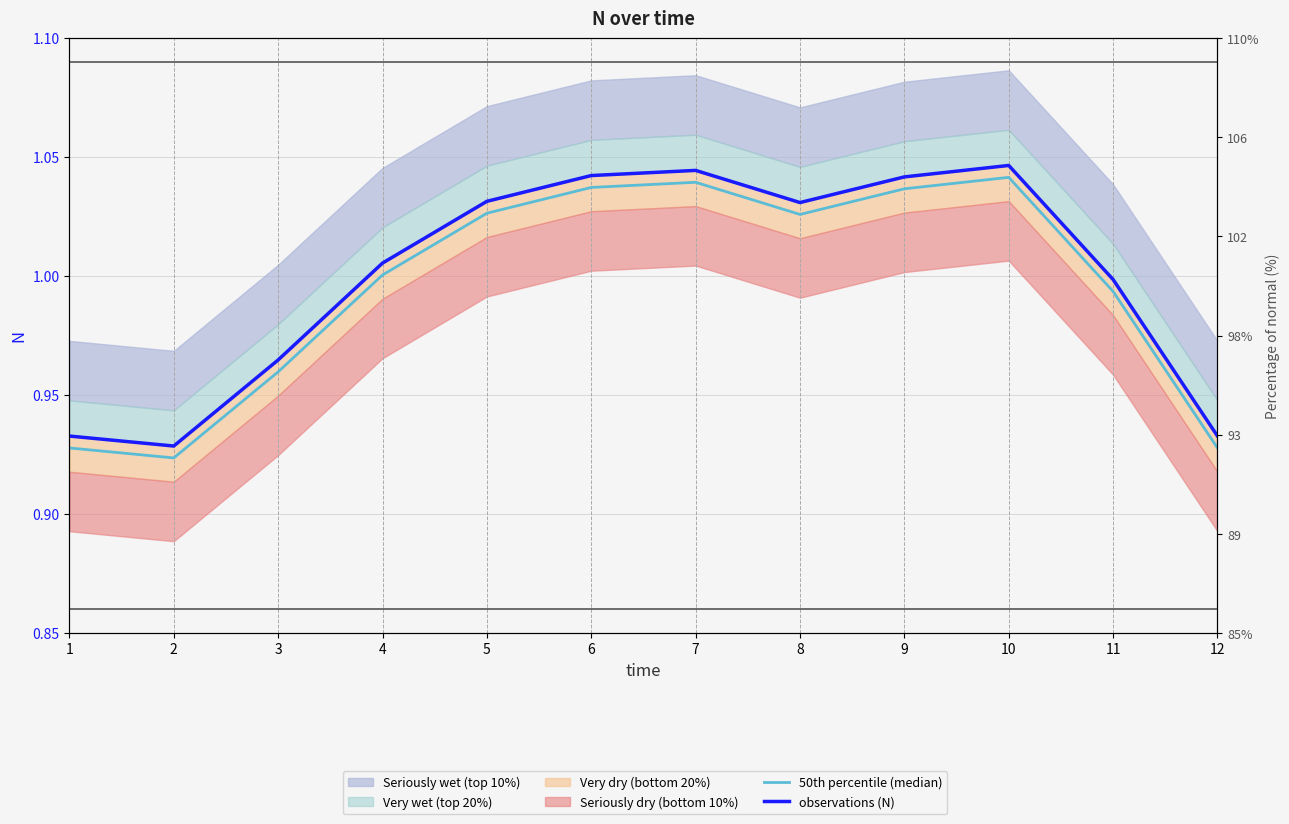

Reading left to right, what are all the values shown in this chart?

50th percentile (median): 0.9	0.9	1.0	1.0	1.0	1.0	1.0	1.0	1.0	1.0	1.0	0.9
observations (N): 0.9	0.9	1.0	1.0	1.0	1.0	1.0	1.0	1.0	1.0	1.0	0.9